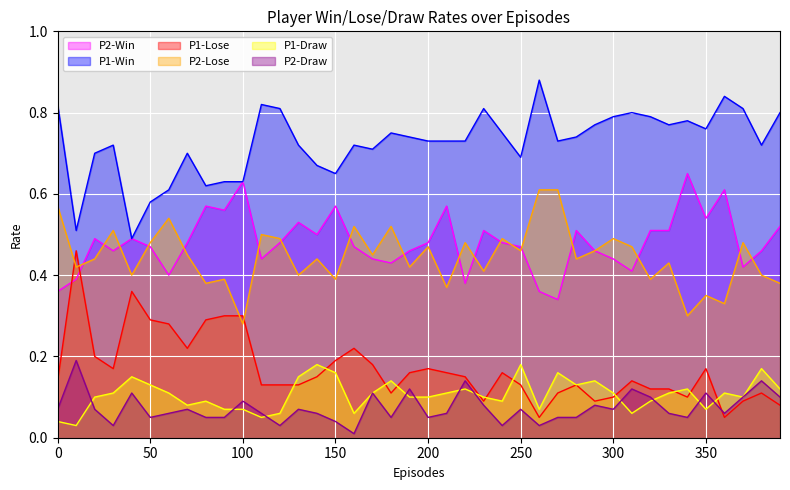

At how many categories does at least one series exceed 0?

40